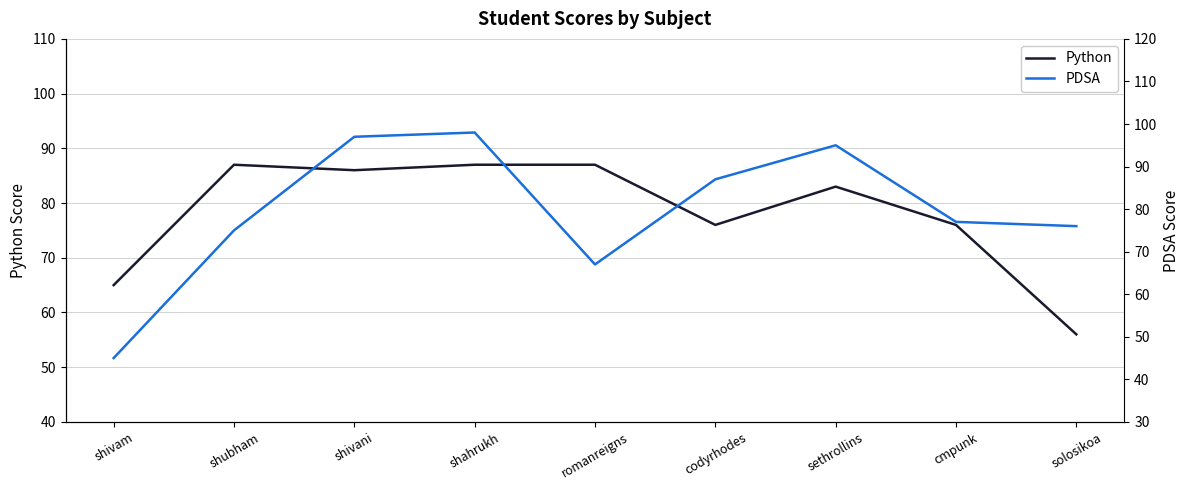

Where is the first local maximum for PDSA?

shahrukh